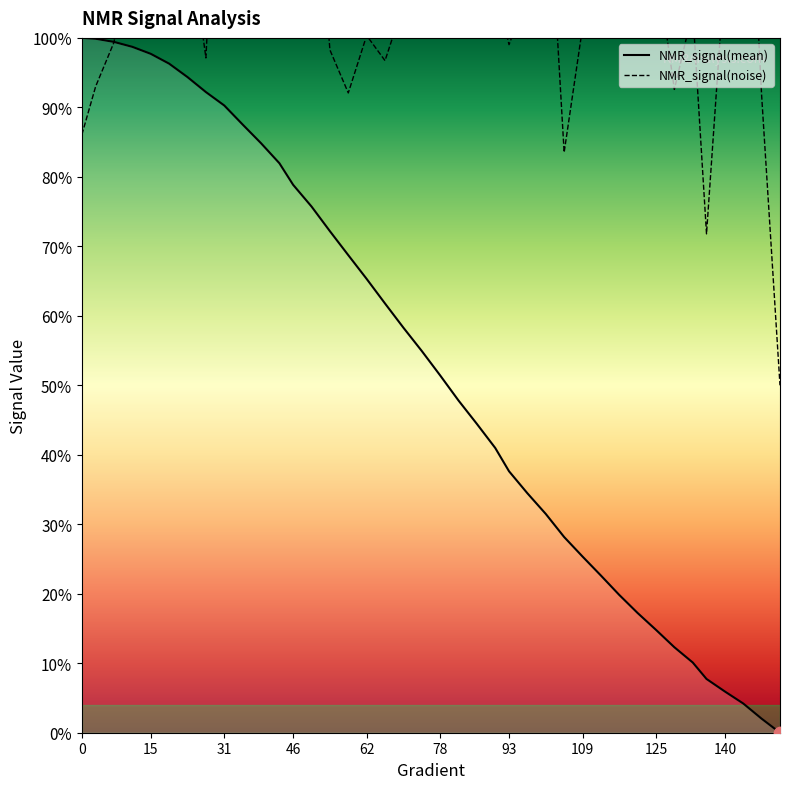

What is the maximum value for NMR_signal(mean)?

100.0